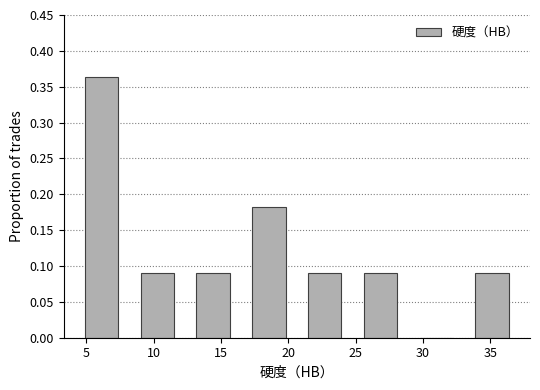

Reading left to right, transcribe this chart: for each bar, give the range it covers on the x-axis and its height. Neither the bar edges nor the heights are printed on the chart, so give them approximately, as read against the axes.

4.0 to 8.0: 0.365
8.0 to 12.5: 0.090
12.5 to 16.5: 0.090
16.5 to 20.5: 0.180
20.5 to 25.0: 0.090
25.0 to 29.0: 0.090
29.0 to 33.0: 0
33.0 to 37.0: 0.090